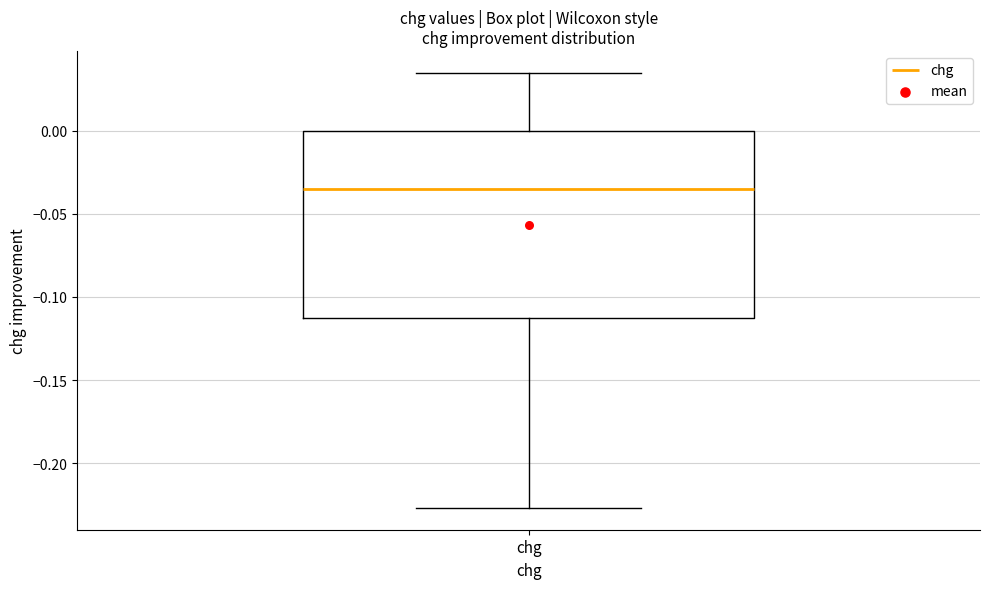

Where is the lower edge of the box for chg on the y-axis? The values are not printed on the chart, so give them approximately, as read against the axis.

-0.110